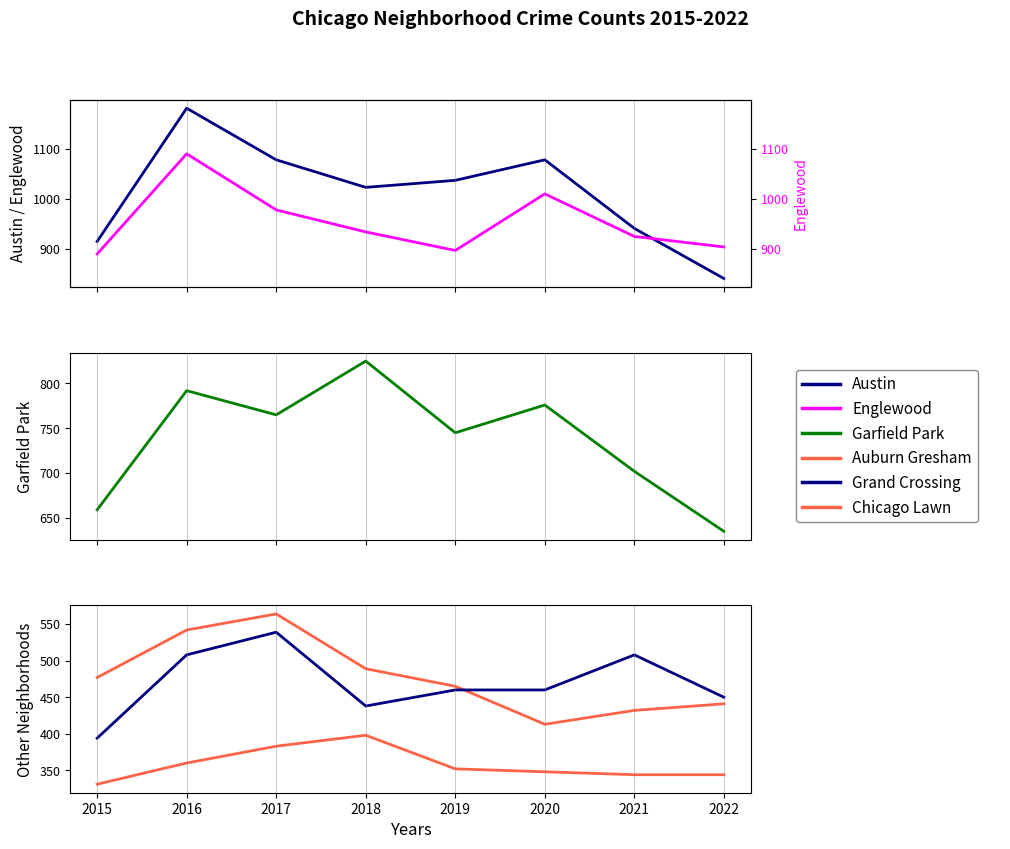

List the series in order of their peak value, lowest first.

Chicago Lawn, Grand Crossing, Auburn Gresham, Garfield Park, Englewood, Austin